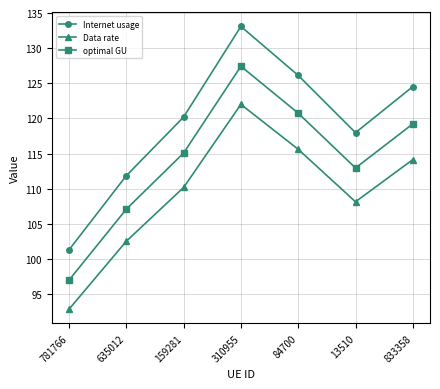

What is the minimum value shown in the chart?

92.9